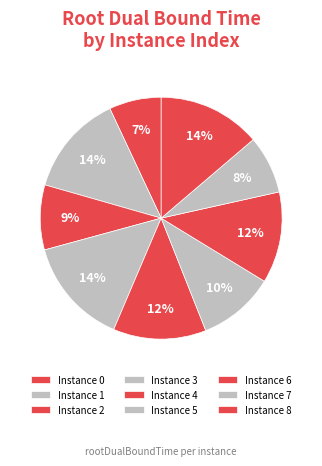

To the nearest percent, what is the difference between the largest and smallest slice percentages?

7%